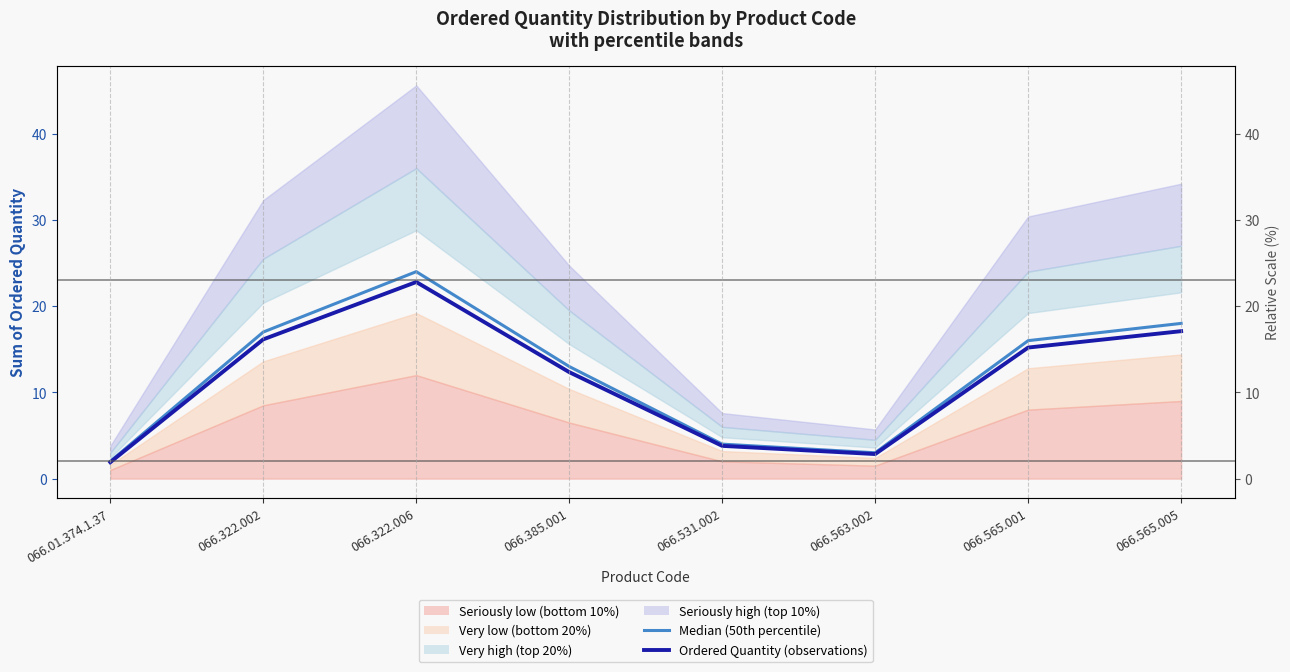

Read the Ordered Quantity (observations) value at 066.565.005.

17.1